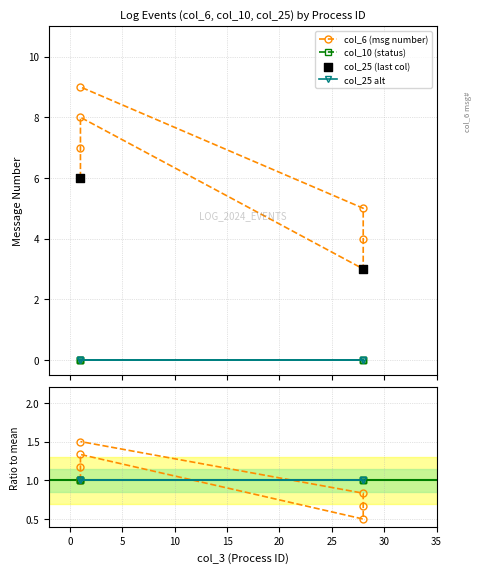

Which series reaches the minimum Y coordinate?

col_10